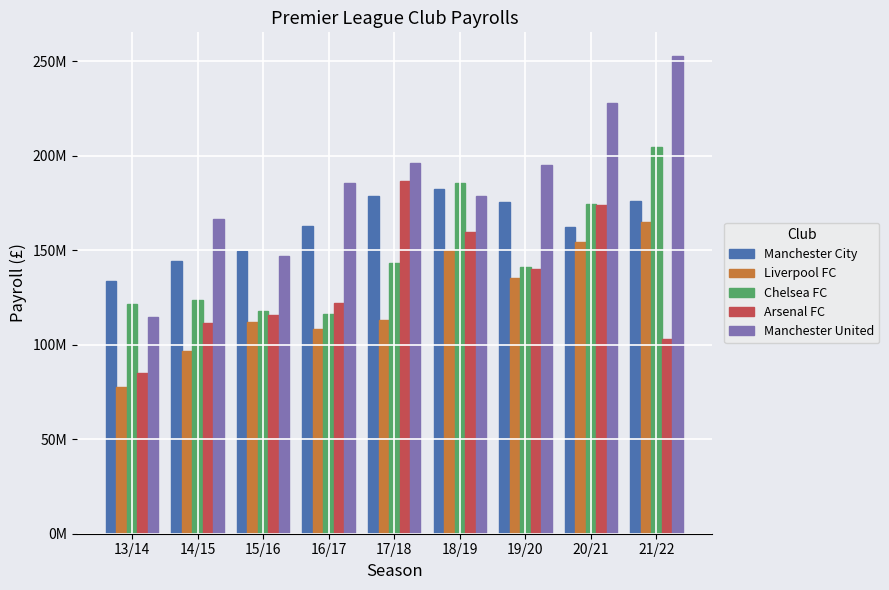

Reading left to right, list all the values displayed in this chart.

Manchester City: 133639720	144309280	149808080	162793980	178767640	182629780	175808200	162460040	175999360
Liverpool FC: 77463460	96795400	112049260	108189480	112894140	150402800	135546600	154485600	164907360
Chelsea FC: 121447960	123479920	117928020	116364520	143561160	185858260	141187000	174418160	204895200
Arsenal FC: 84952920	111718860	115864200	121970700	186742080	159724800	139877200	173991000	103025800
Manchester United: 114804560	166521600	146996140	185859440	196081780	178563500	195219200	228223800	252767800